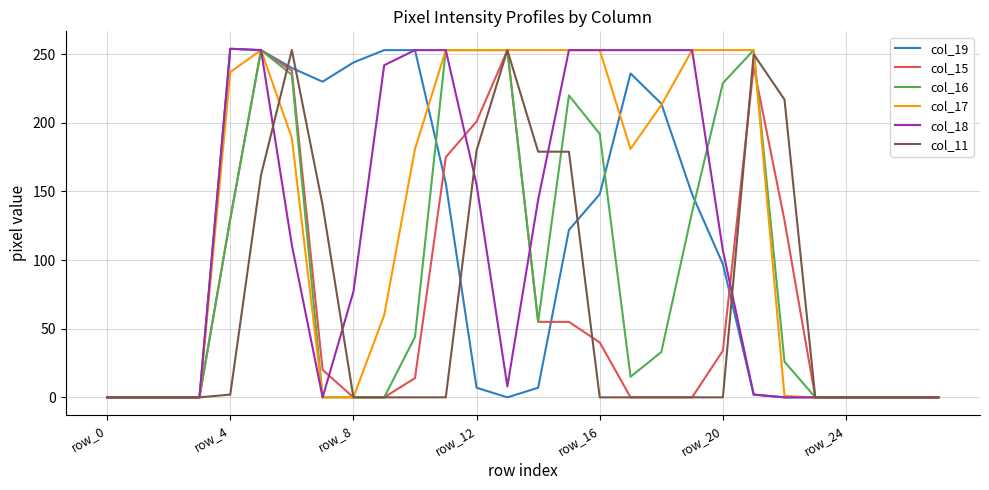

Which series has the largest total across all categories?

col_17